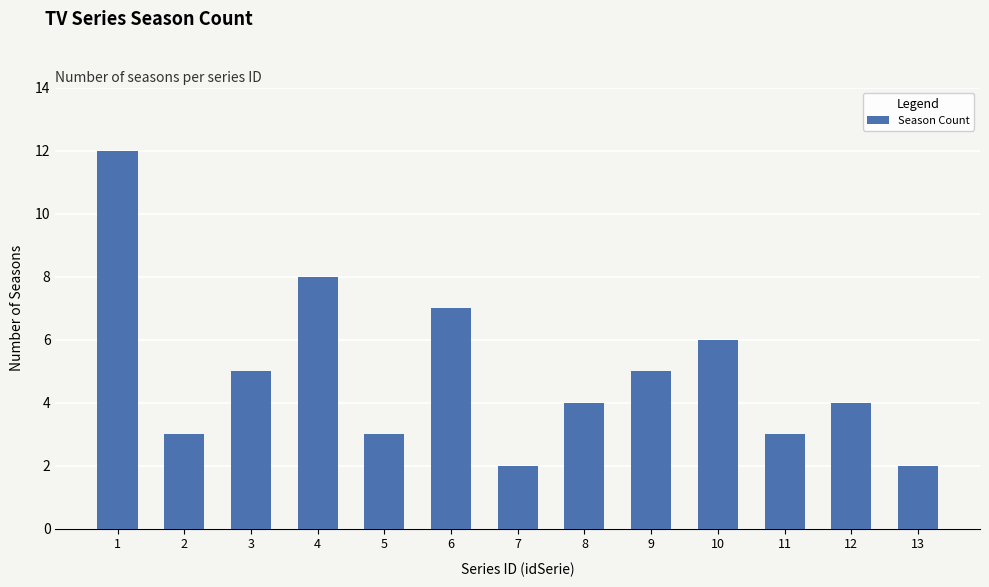

Between 12 and 10, which is larger?

10